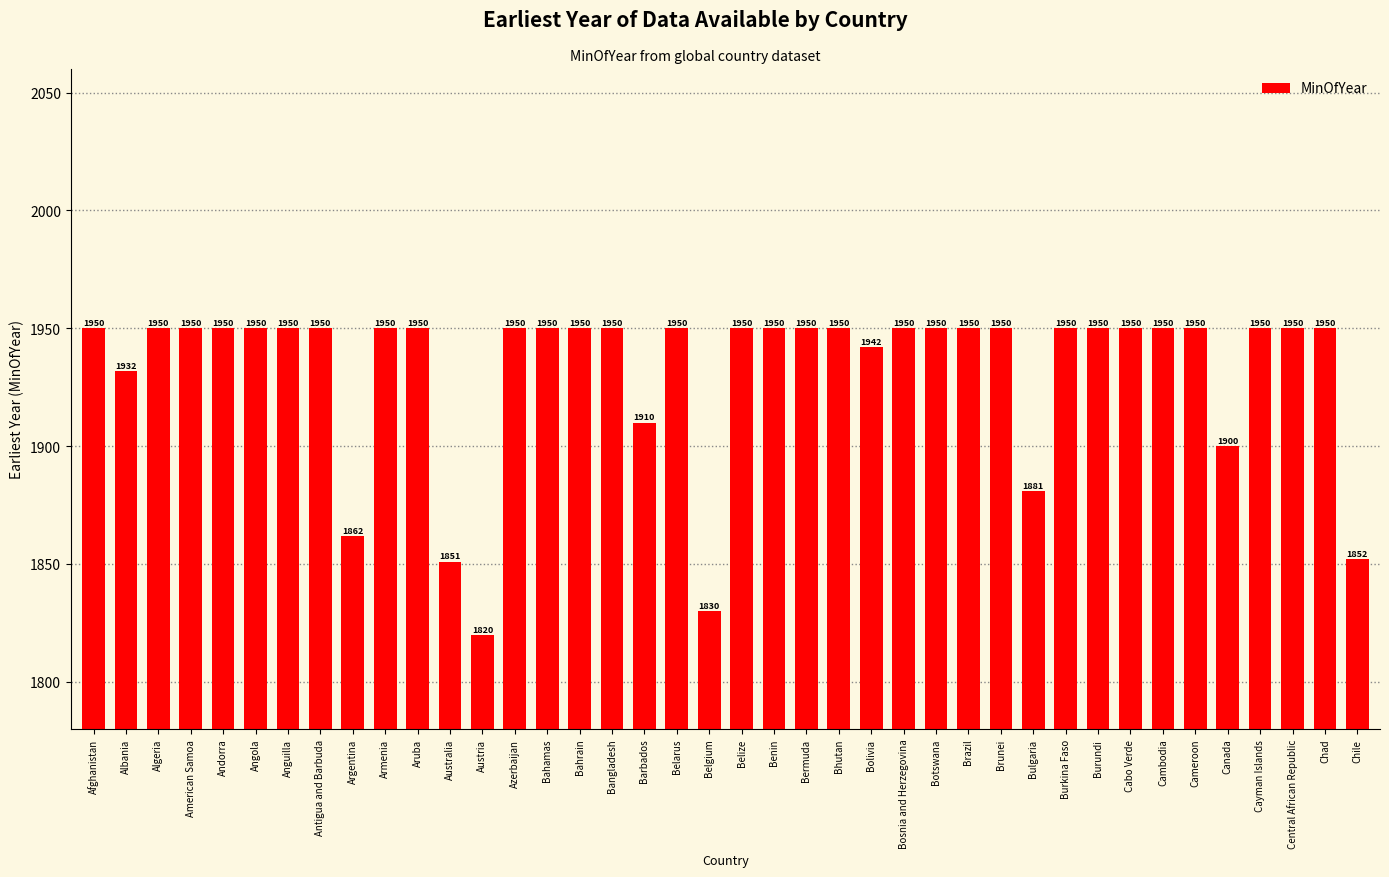

Approximately how many times larger is the value at Argentina compared to Burkina Faso?

1.0